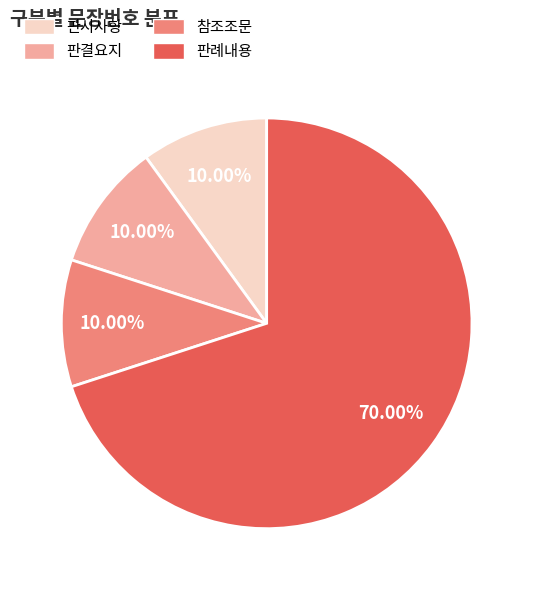

What is the largest slice in the pie chart?

판례내용